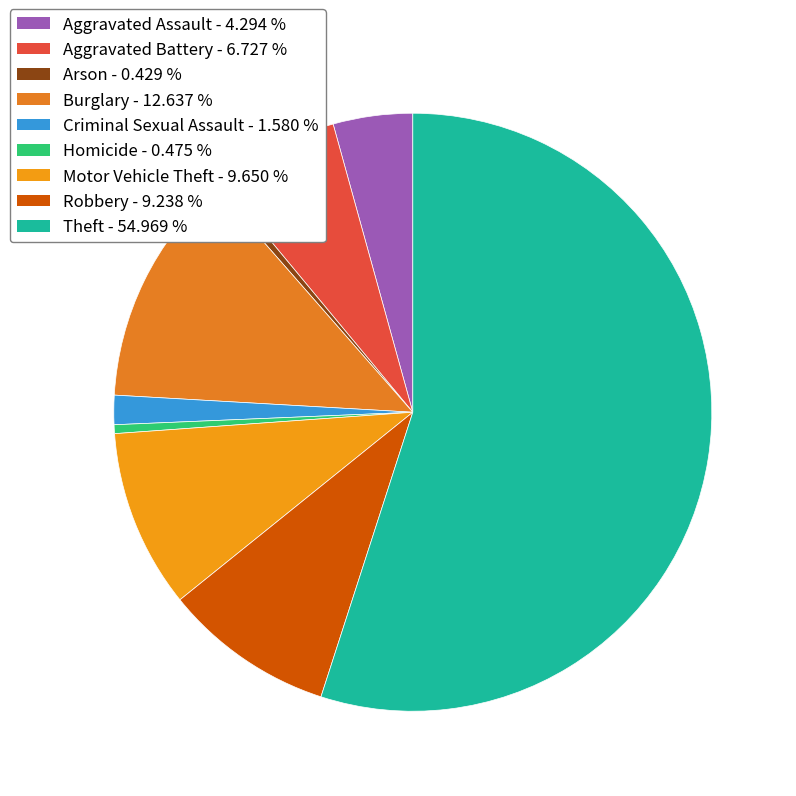

True or false: Aggravated Battery accounts for 7% of the total.

True